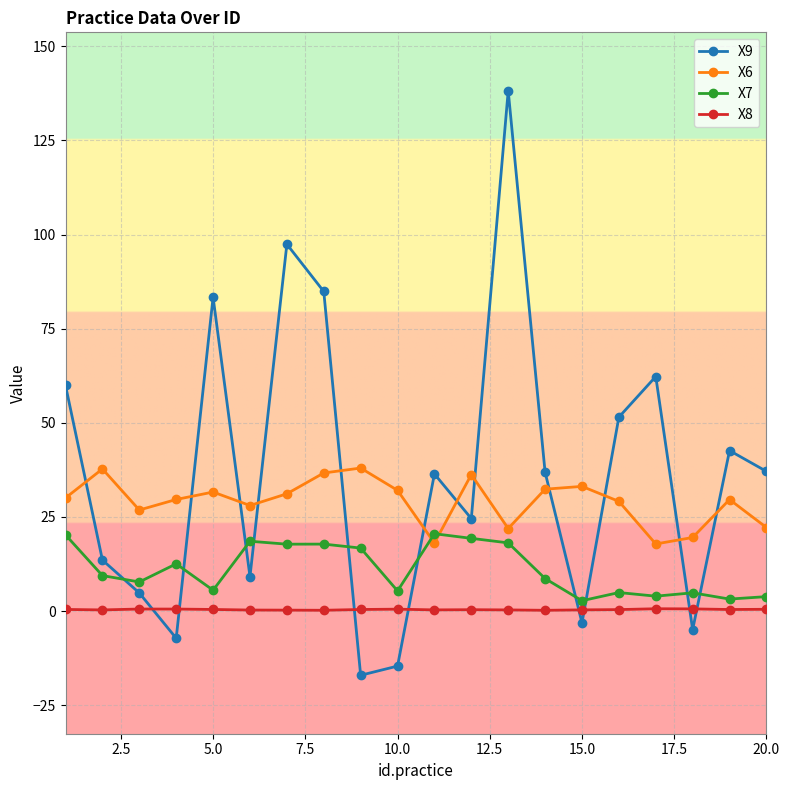

Which series has the widest spread of values?

X9